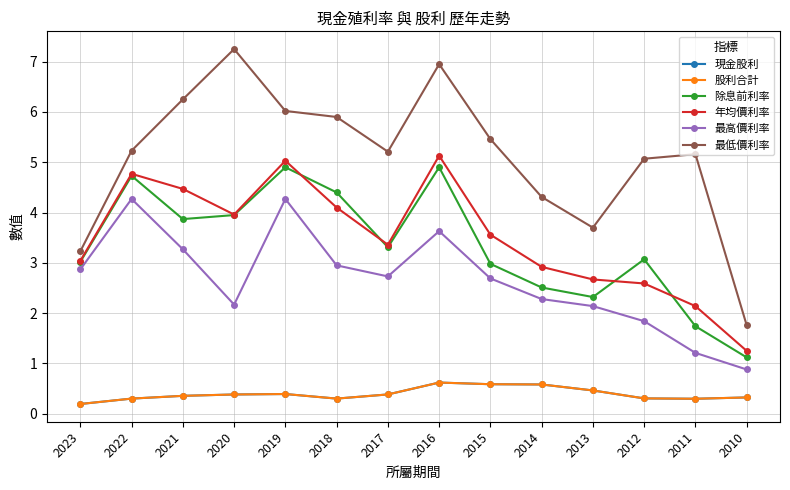

Which series changed the most between 2021 and 2020?

最高價利率